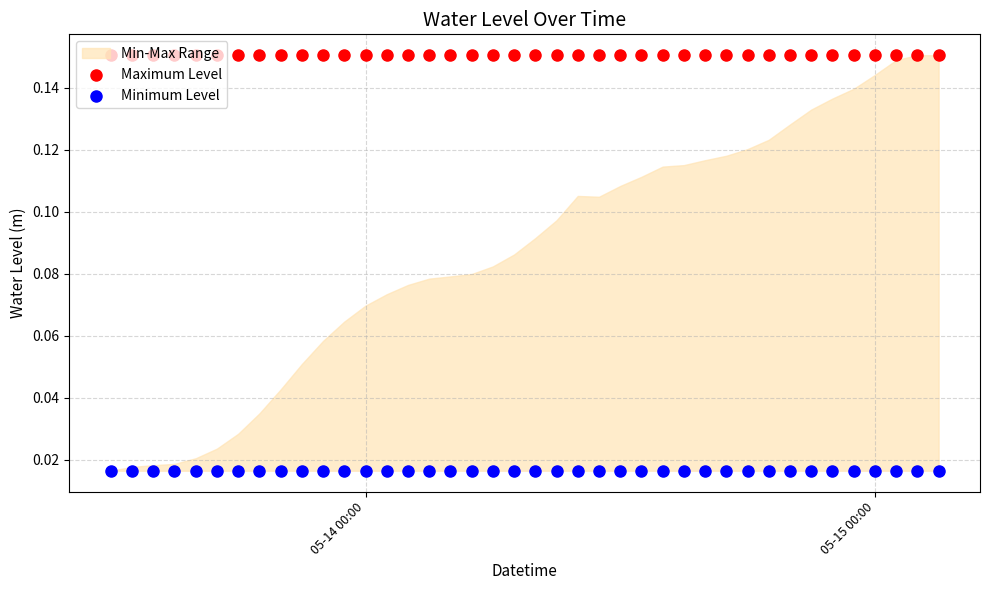

Which series has the largest total across all categories?

Maximum Level